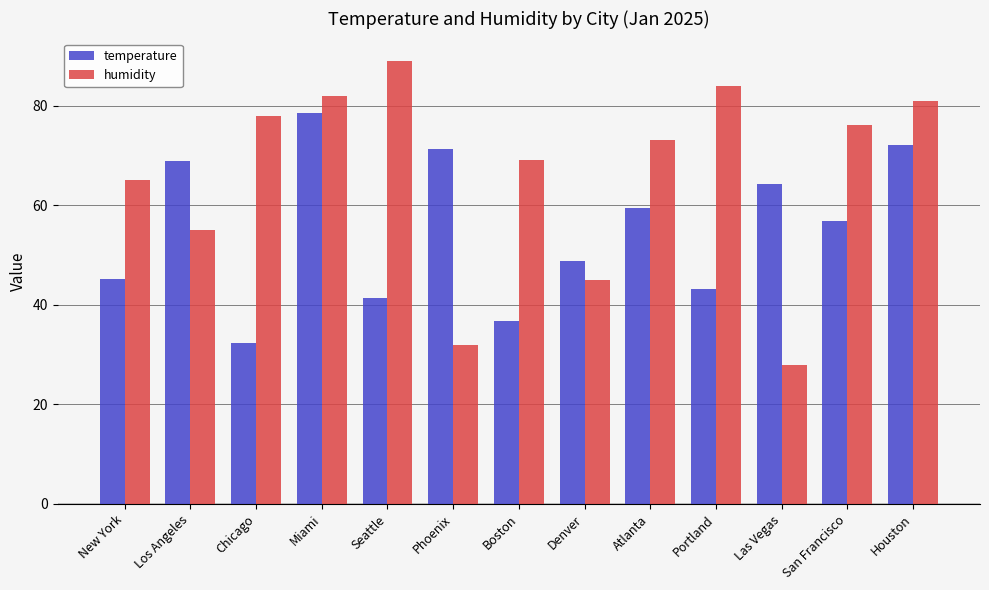

At which category does the chart reach its peak across all series?

Seattle